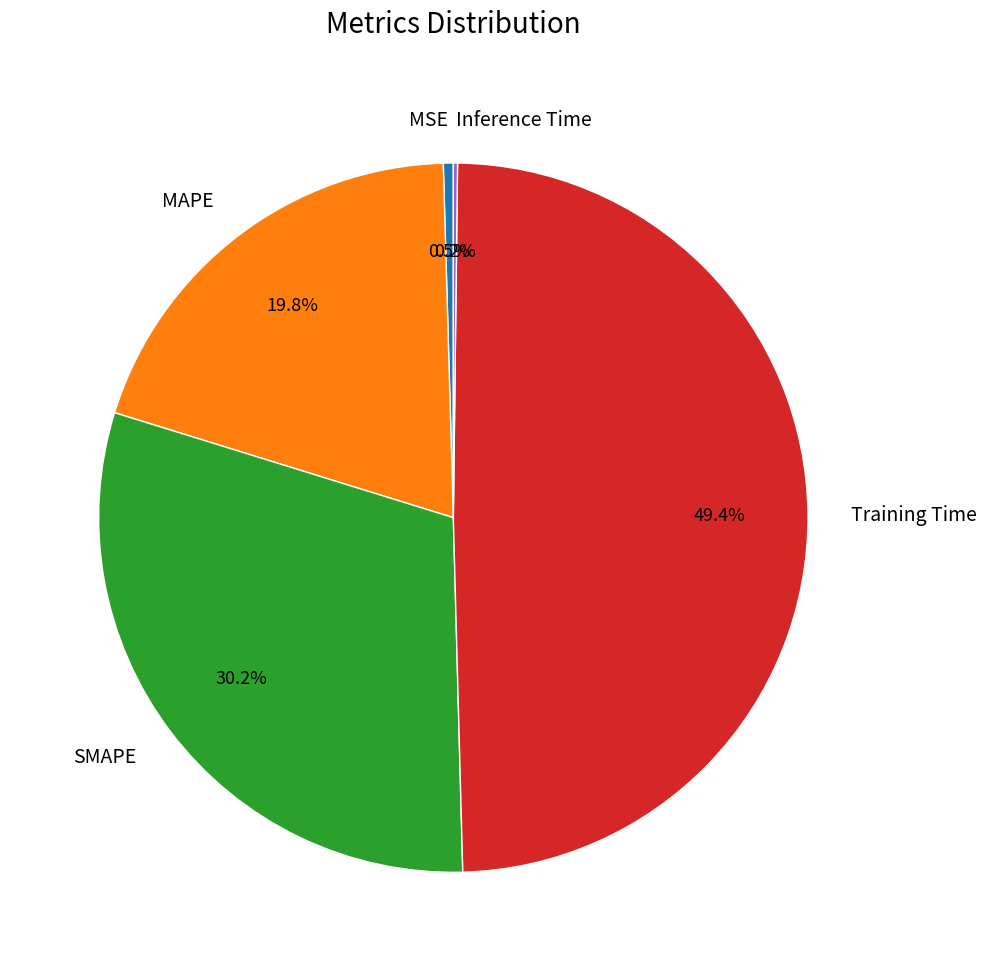

Approximately how many times larger is the value at SMAPE compared to Training Time?

0.6